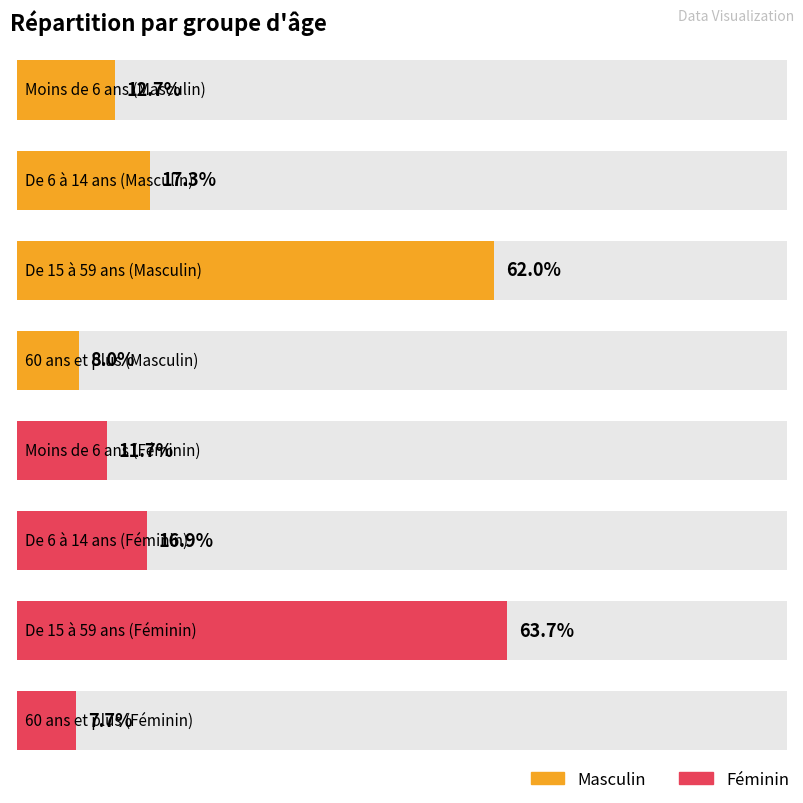

At which category is the sum across all series the highest?

De 15 à 59 ans